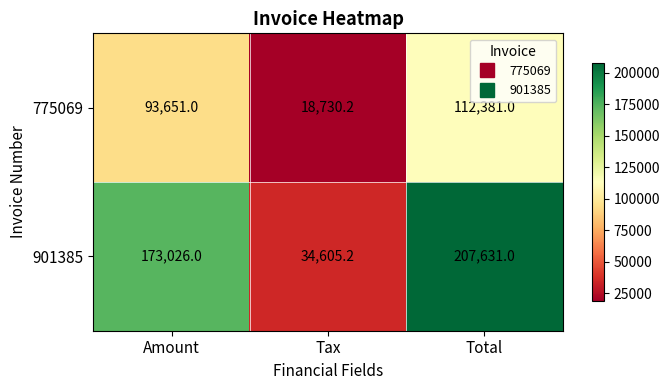

Count the number of categories in the chart.

3